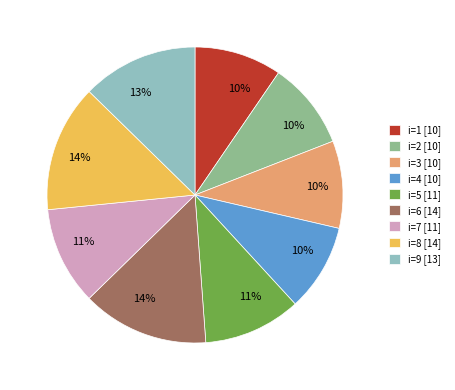

What is the ratio of the value at i=9 [13] to the value at i=1 [10]?

1.3